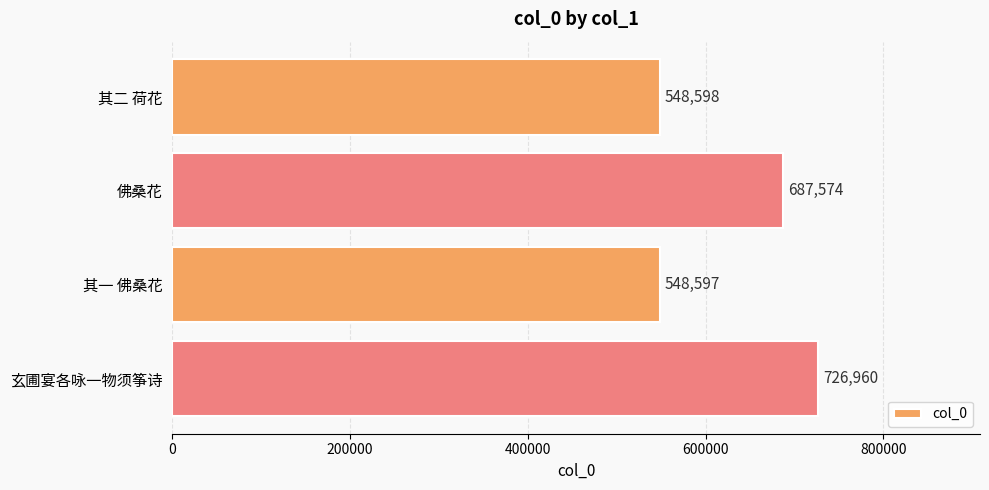

How many data points are less than 687574?

2